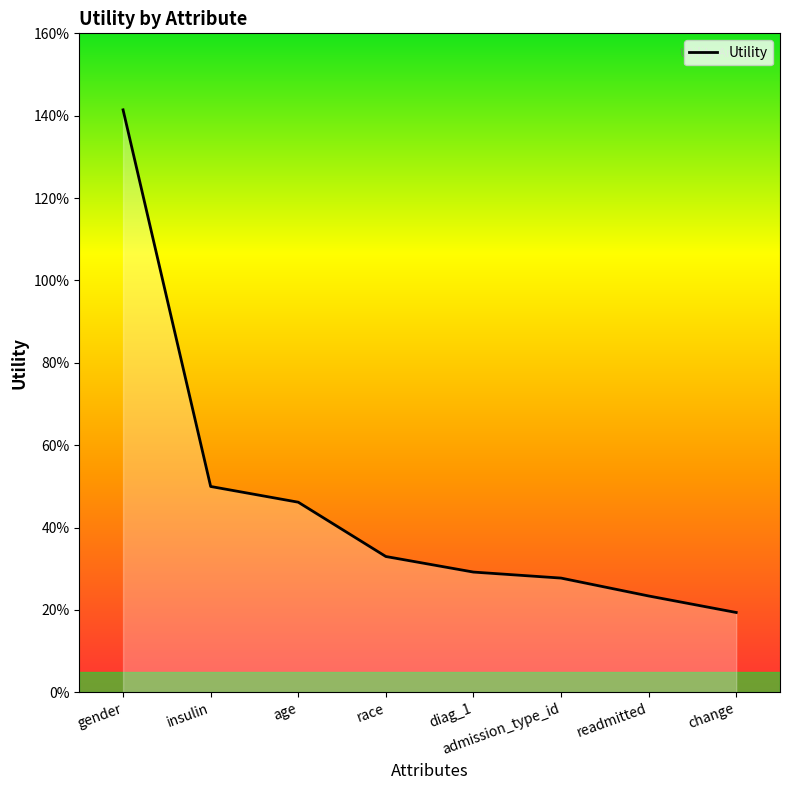

How many values are between 0 and 1?

7